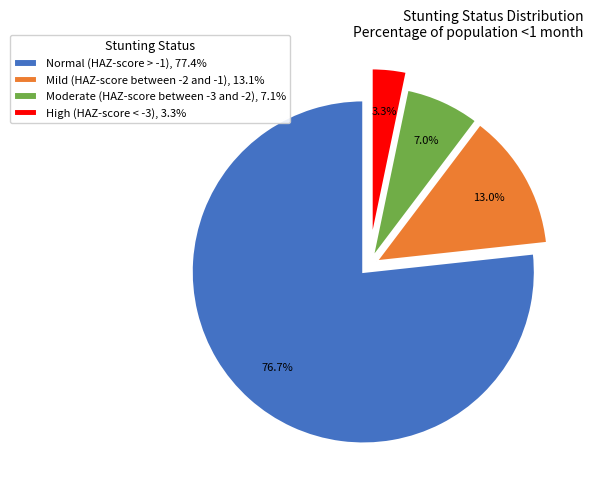

Combined, what portion of the pie is Normal (HAZ-score > -1) and Moderate (HAZ-score between -3 and -2)?

83.7%